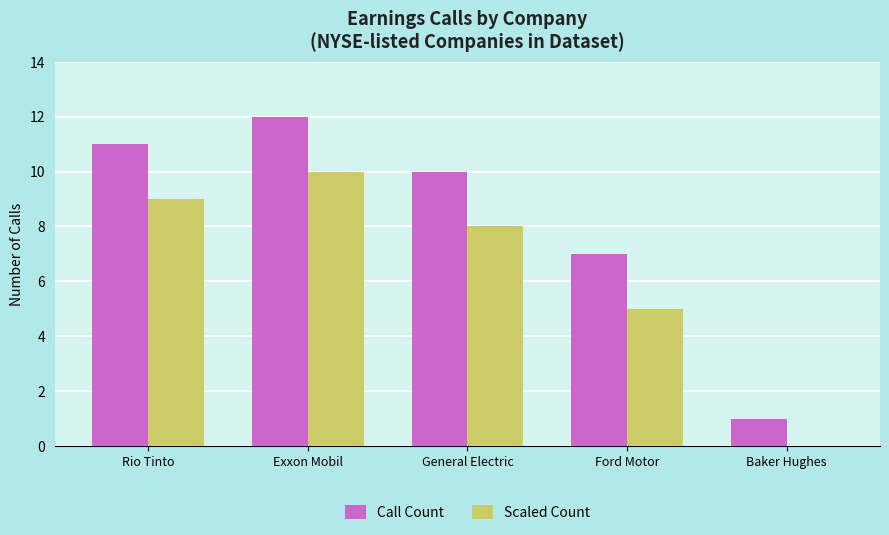

Which category has the highest value in the Scaled Count series?

Exxon Mobil